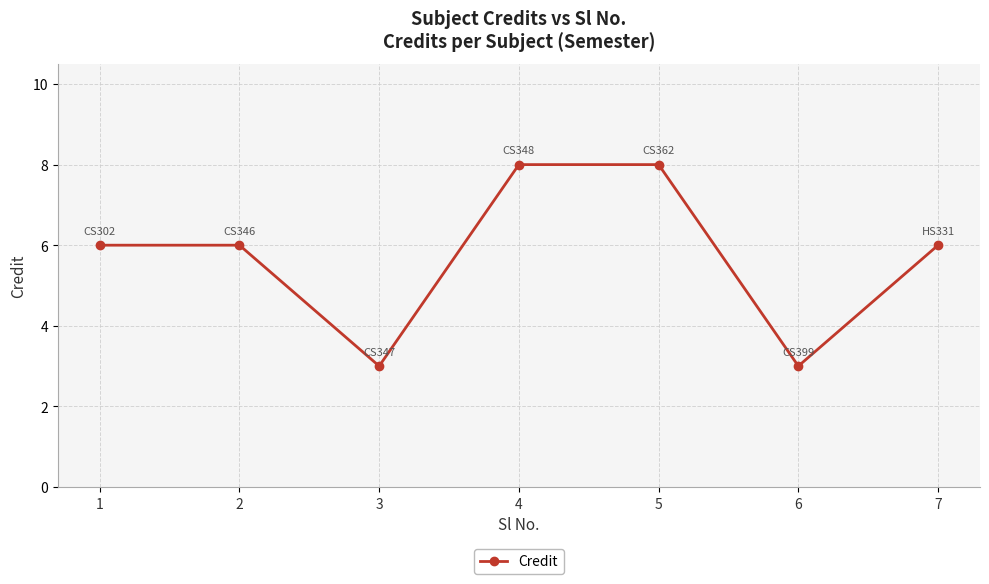

Is this an area chart (filled region under the line)?

No